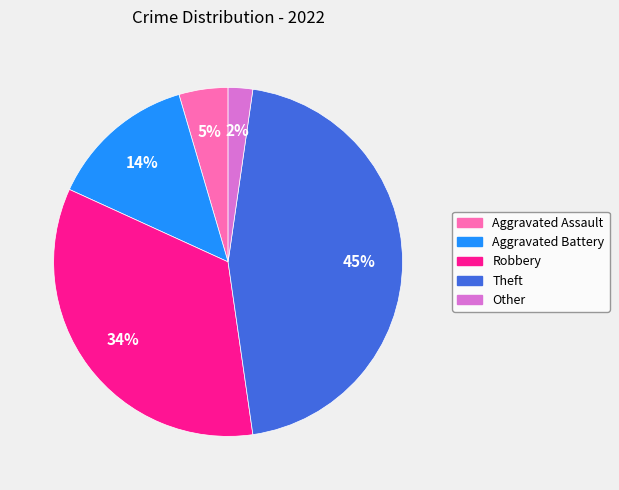

Does any single category account for the majority?

No